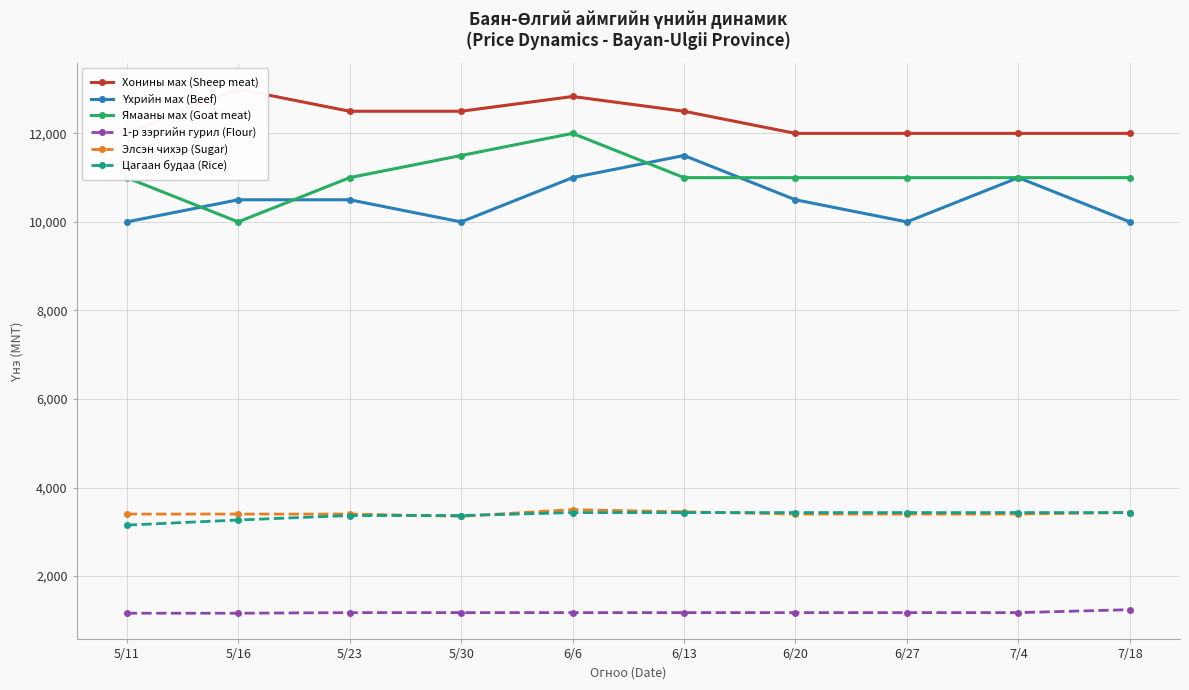

At which category does Ямааны мах (Goat meat) reach its first local valley?

5/16